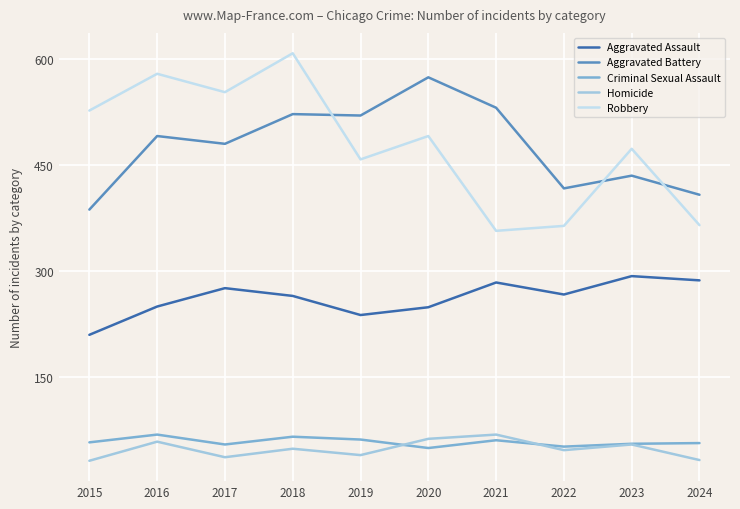

How many values in the Robbery series are below 491?

5